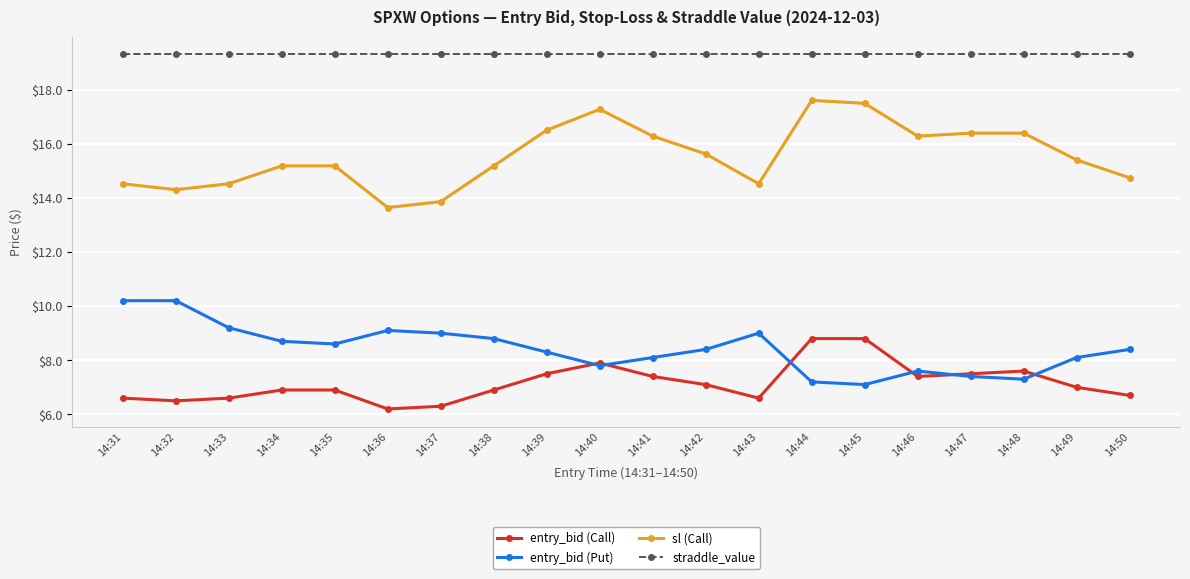

Rank the series by their maximum value, from lowest to highest.

entry_bid (Call), entry_bid (Put), sl (Call), straddle_value